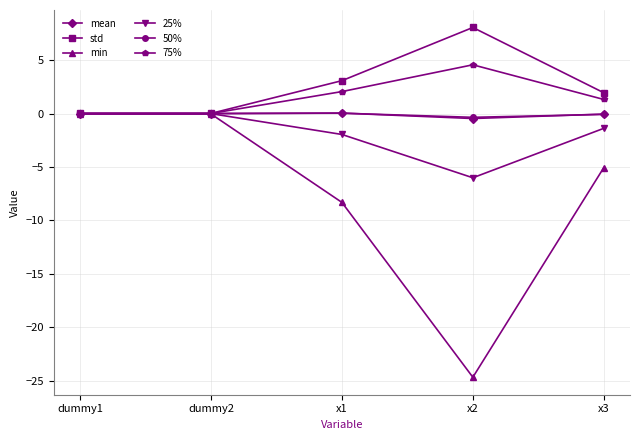

The value of min at dummy2 is -0.0. True or false?

True